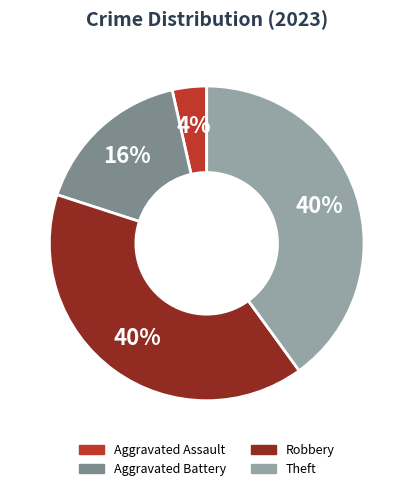

Count the number of slices in the pie.

4